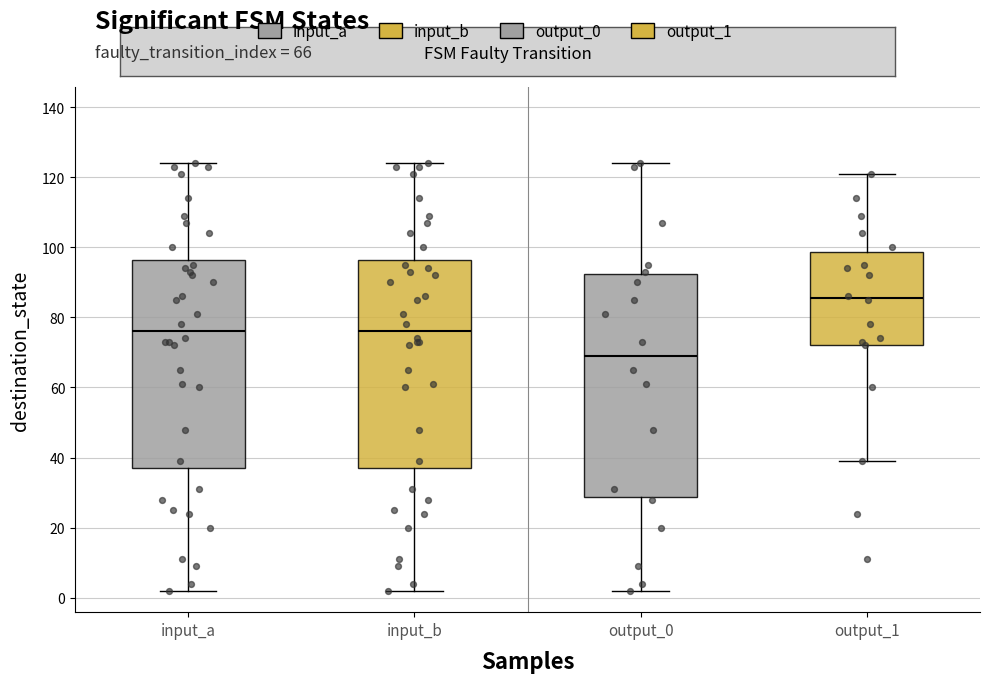

Reading left to right, read every box against the y-axis: the position of its median line, the range the box covers, and the ends of its whiskers. The values are not printed on the chart, so give them approximately, as read against the axis.

input_a: median 76, box 38 to 96, whiskers 2 to 124
input_b: median 76, box 38 to 96, whiskers 2 to 124
output_0: median 70, box 28 to 92, whiskers 2 to 124
output_1: median 86, box 72 to 98, whiskers 40 to 122